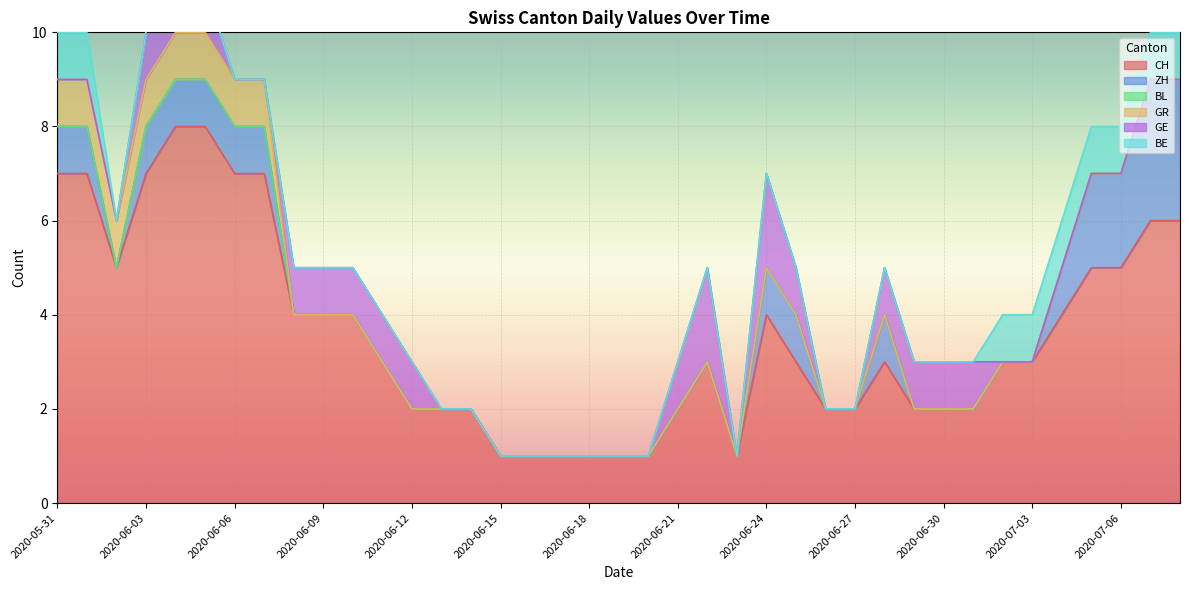

List the labels in order of BE value, largest first.

2020-05-31, 2020-06-01, 2020-07-02, 2020-07-03, 2020-07-04, 2020-07-05, 2020-07-06, 2020-07-07, 2020-07-08, 2020-06-02, 2020-06-03, 2020-06-04, 2020-06-05, 2020-06-06, 2020-06-07, 2020-06-08, 2020-06-09, 2020-06-10, 2020-06-11, 2020-06-12, 2020-06-13, 2020-06-14, 2020-06-15, 2020-06-16, 2020-06-17, 2020-06-18, 2020-06-19, 2020-06-20, 2020-06-21, 2020-06-22, 2020-06-23, 2020-06-24, 2020-06-25, 2020-06-26, 2020-06-27, 2020-06-28, 2020-06-29, 2020-06-30, 2020-07-01